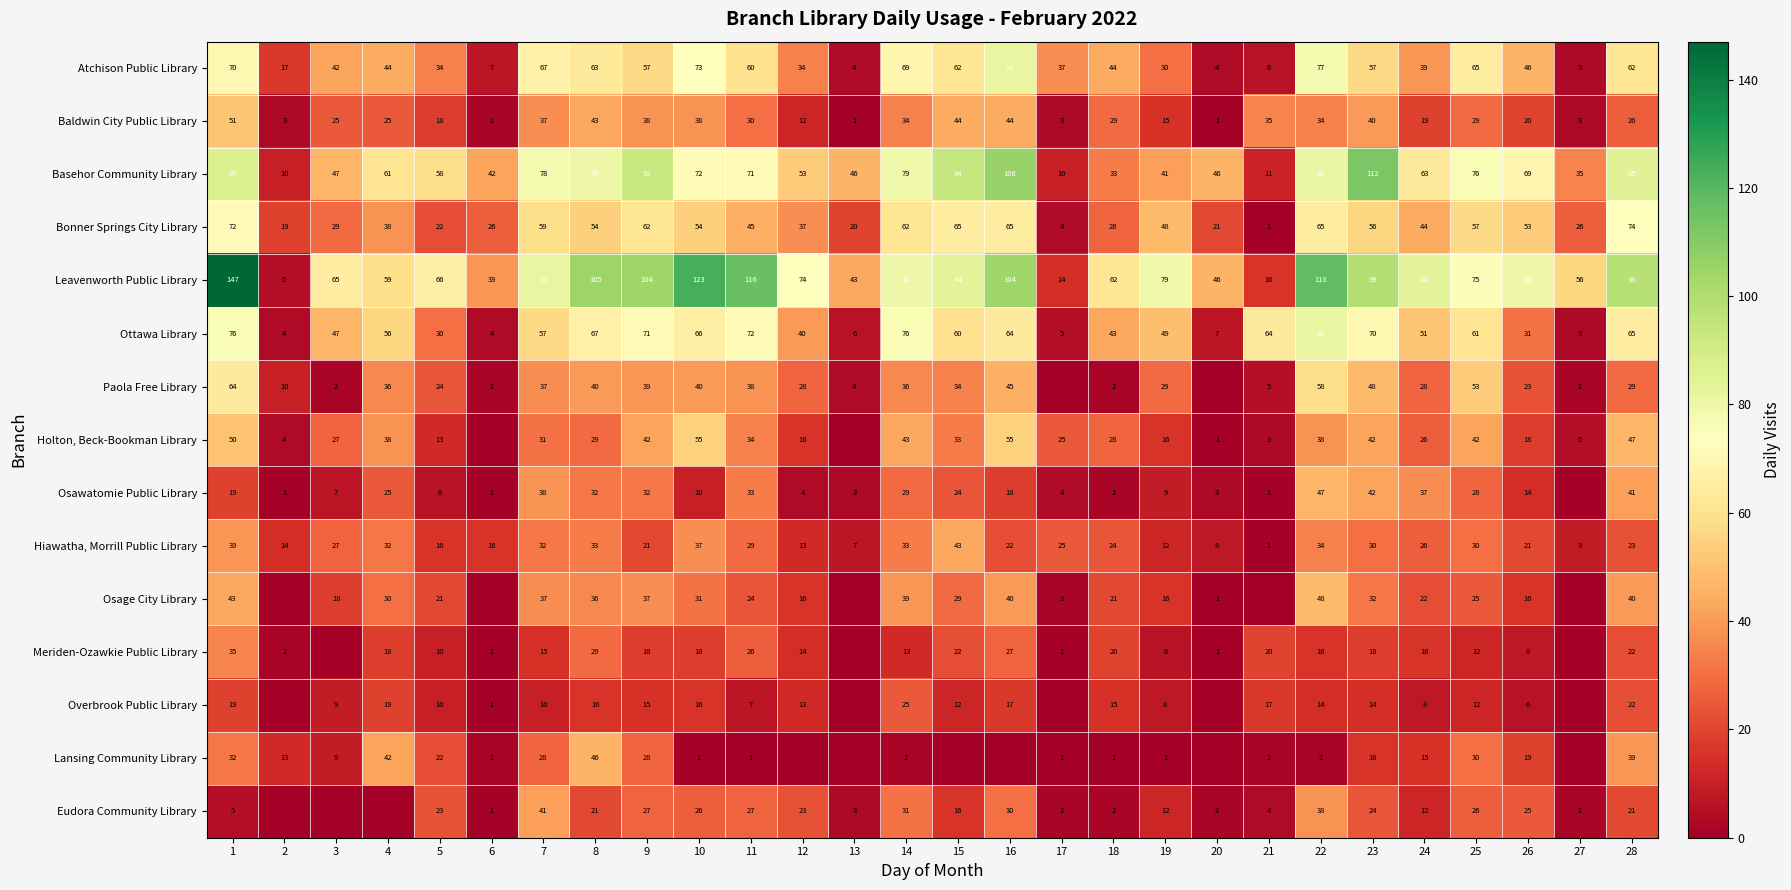

Is it true that Eudora Community Library equals 9 at 16?

False